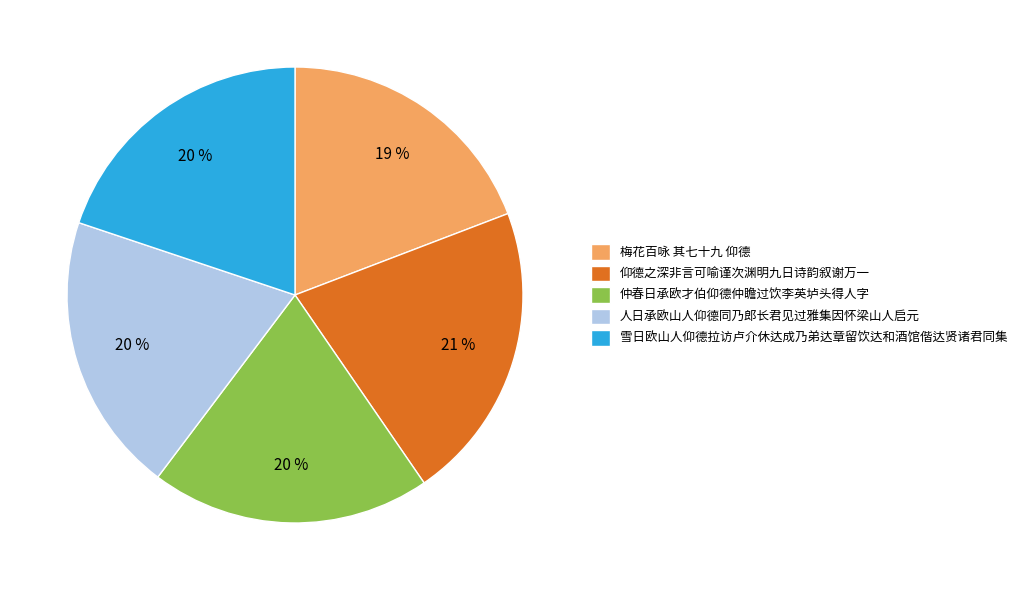

True or false: 梅花百咏 其七十九 仰德 accounts for 19% of the total.

True